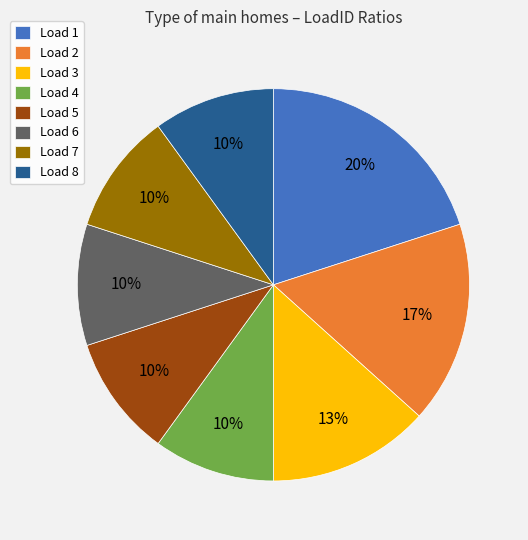

True or false: Load 5 accounts for 19% of the total.

False